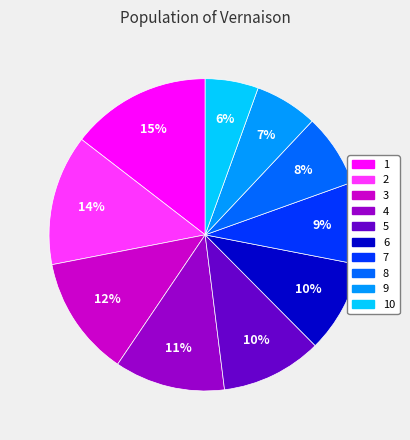

Does any single category account for the majority?

No